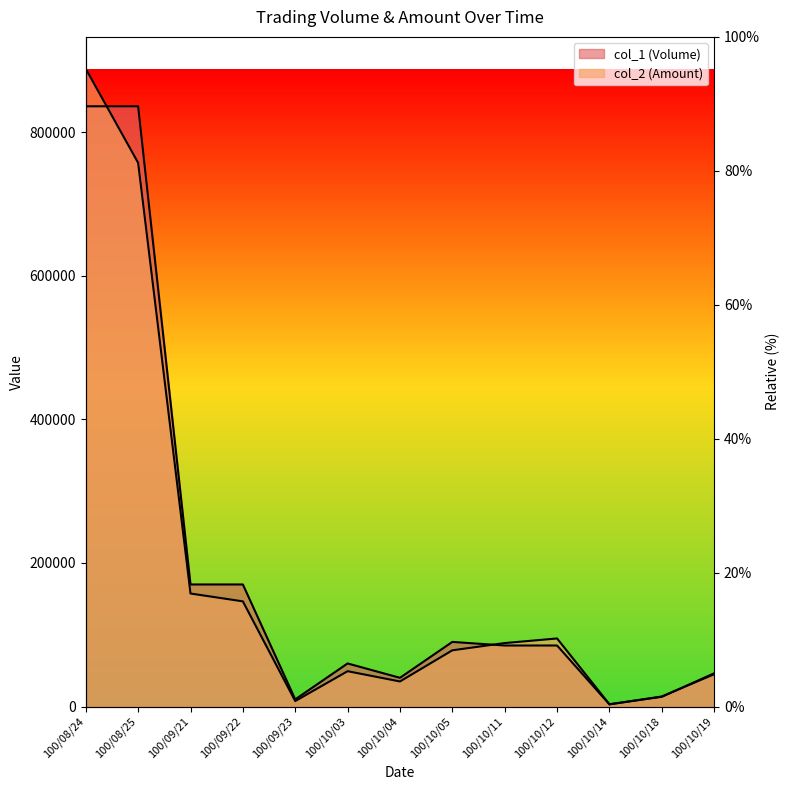

Is it true that col_2 (Amount) equals 78300 at 100/10/05?

True